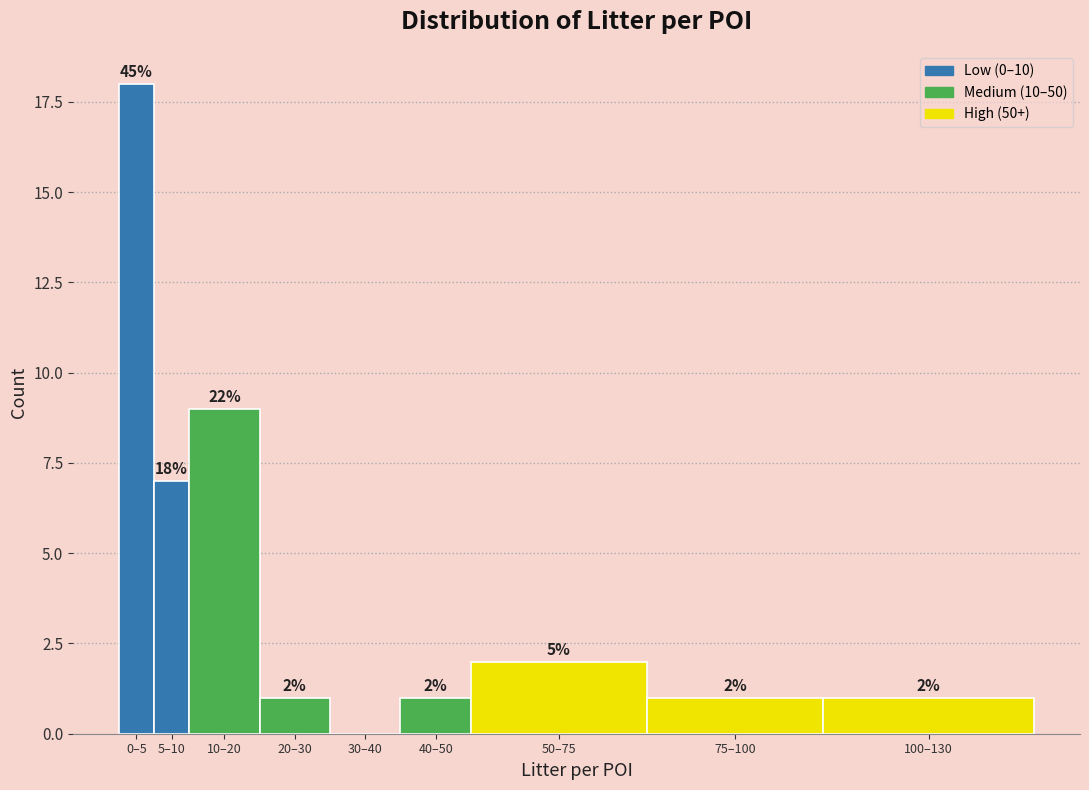

Reading left to right, extract all data points from this chart.

0–5=18	5–10=7	10–20=9	20–30=1	30–40=0	40–50=1	50–75=2	75–100=1	100–130=1